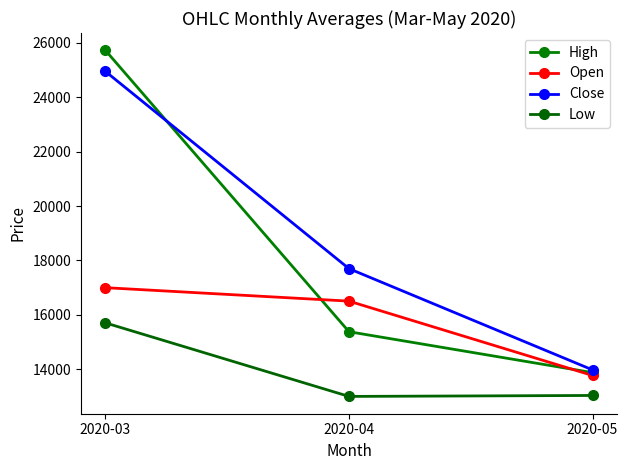

Does the chart have visible grid lines?

No